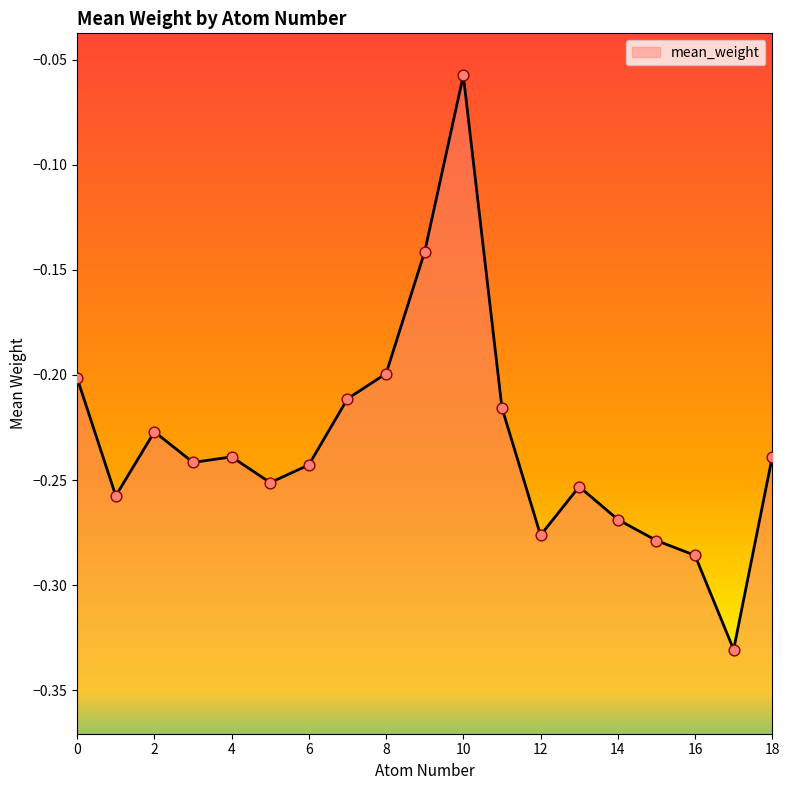

Which has a higher value, 18 or 4?

18